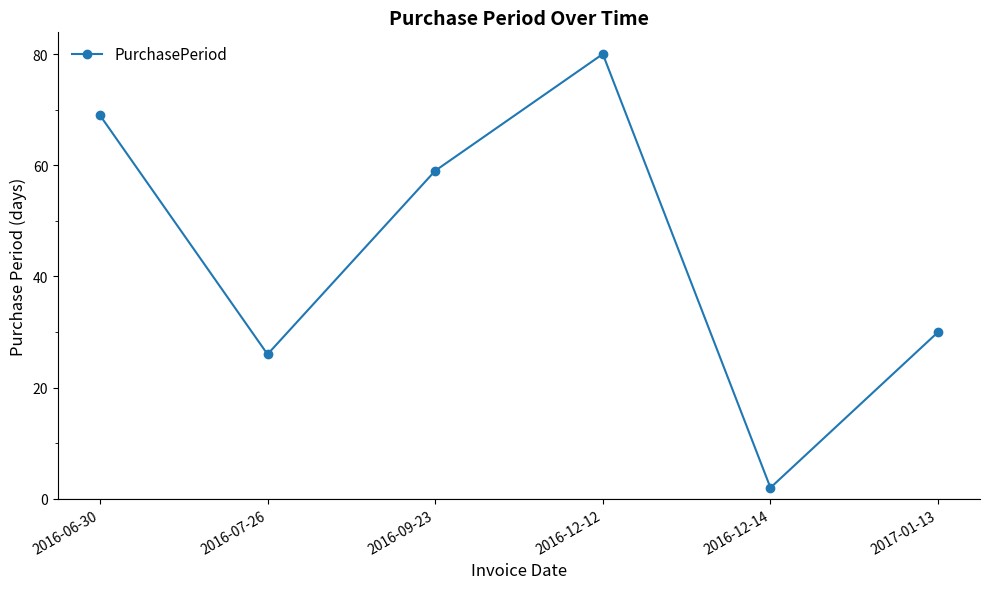

Reading left to right, extract all data points from this chart.

2016-06-30=69	2016-07-26=26	2016-09-23=59	2016-12-12=80	2016-12-14=2	2017-01-13=30